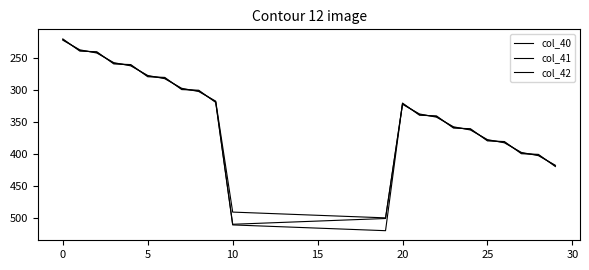

What is the minimum value shown in the chart?

221.0